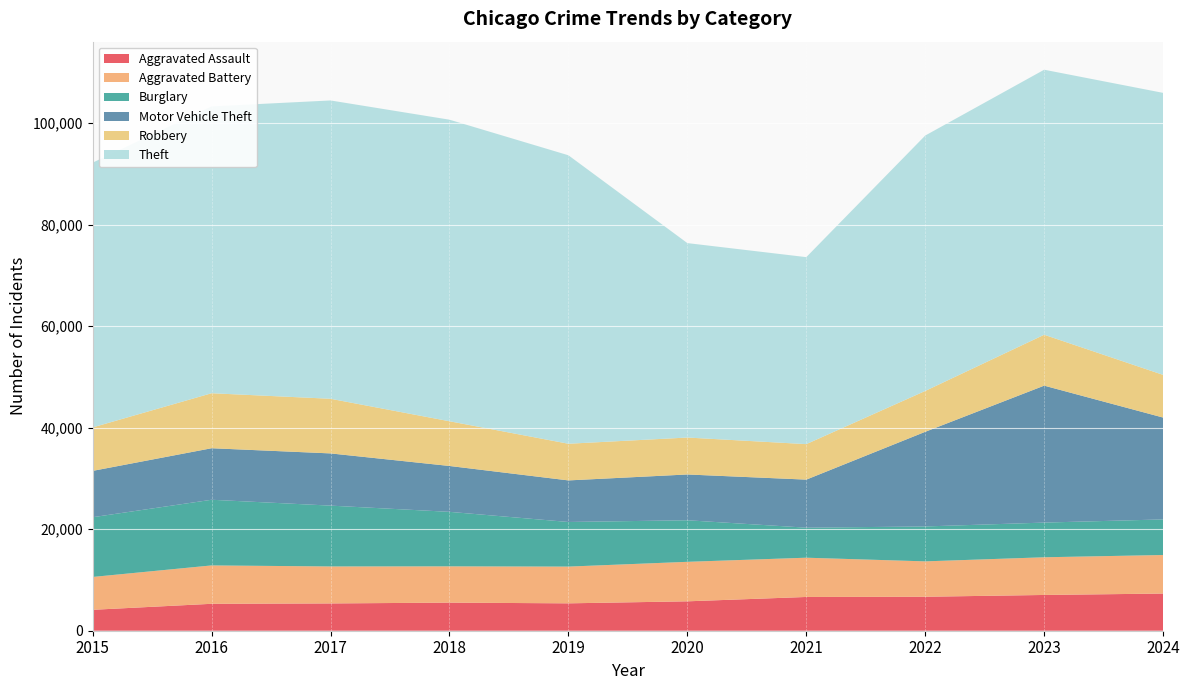

Reading left to right, list all the values displayed in this chart.

Aggravated Assault: 2015=4120	2016=5305	2017=5377	2018=5535	2019=5395	2020=5792	2021=6651	2022=6693	2023=7046	2024=7323
Aggravated Battery: 2015=6473	2016=7562	2017=7287	2018=7150	2019=7240	2020=7783	2021=7735	2022=6973	2023=7426	2024=7596
Burglary: 2015=11771	2016=12938	2017=11986	2018=10738	2019=8791	2020=8191	2021=5918	2022=6879	2023=6834	2024=7012
Motor Vehicle Theft: 2015=9130	2016=10151	2017=10286	2018=9039	2019=8190	2020=9020	2021=9468	2022=18648	2023=26981	2024=20068
Robbery: 2015=8567	2016=10837	2017=10765	2018=8810	2019=7224	2020=7277	2021=6993	2022=8052	2023=10029	2024=8409
Theft: 2015=52164	2016=56519	2017=58780	2018=59418	2019=56839	2020=38312	2021=36843	2022=50322	2023=52220	2024=55566